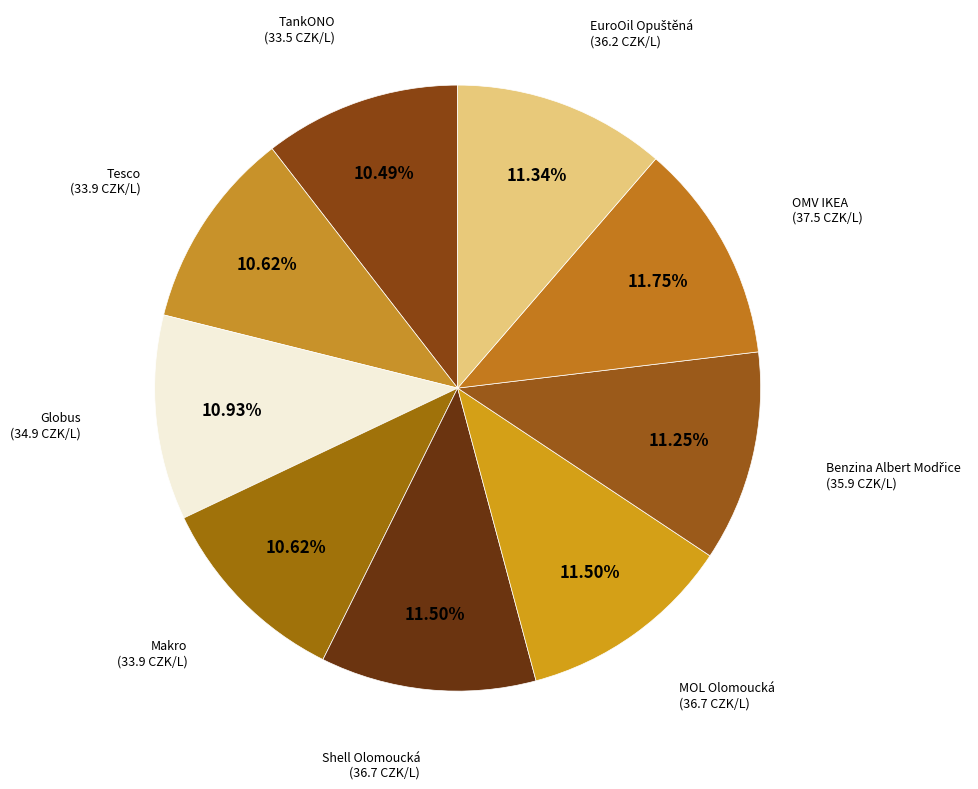

Is OMV IKEA the majority of the pie?

No